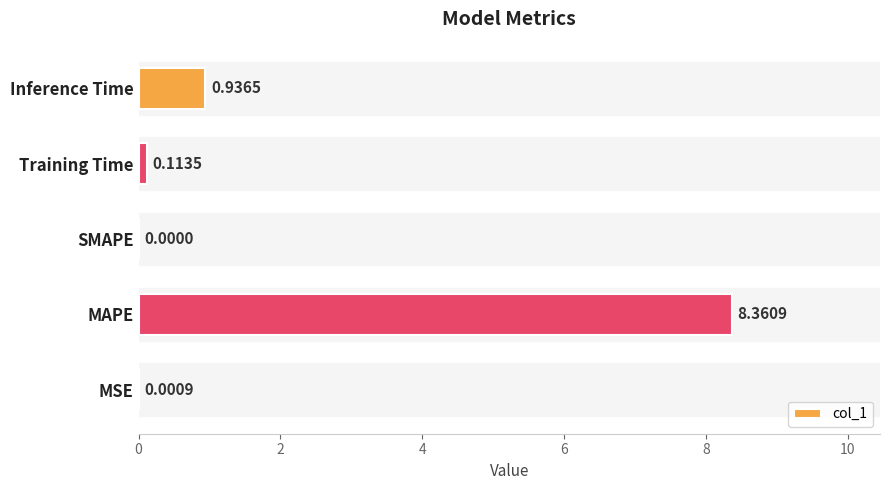

Which has a higher value, MAPE or SMAPE?

MAPE